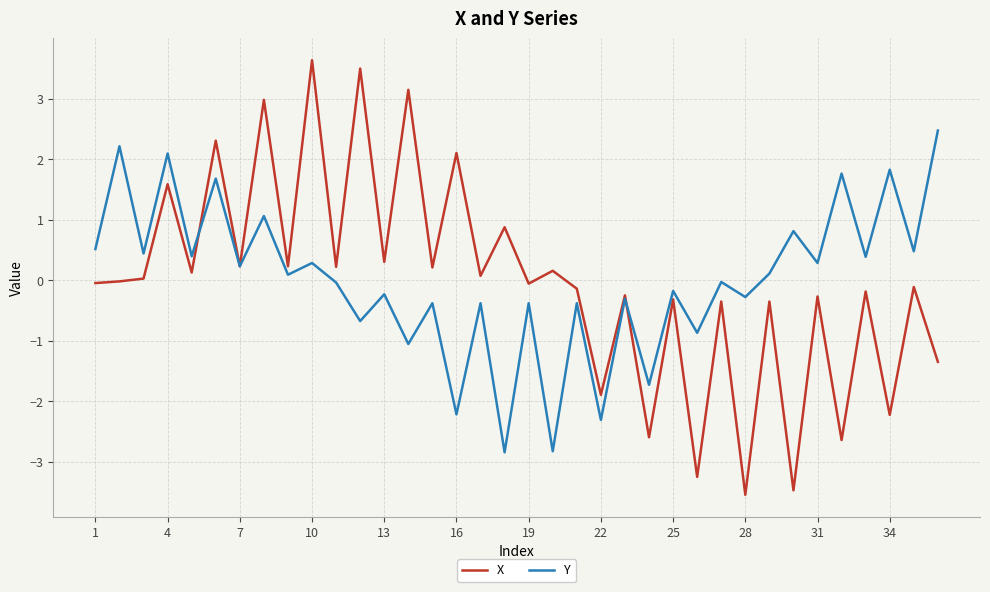

List the series in order of their peak value, lowest first.

Y, X